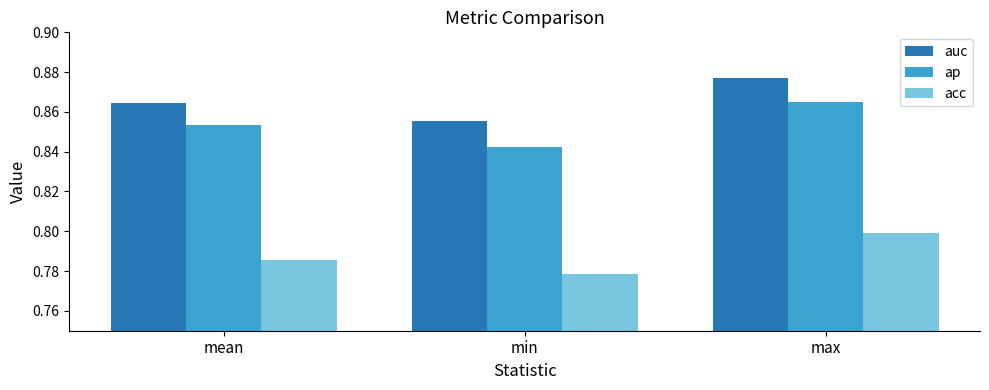

What is the total value across all series at min?

2.5